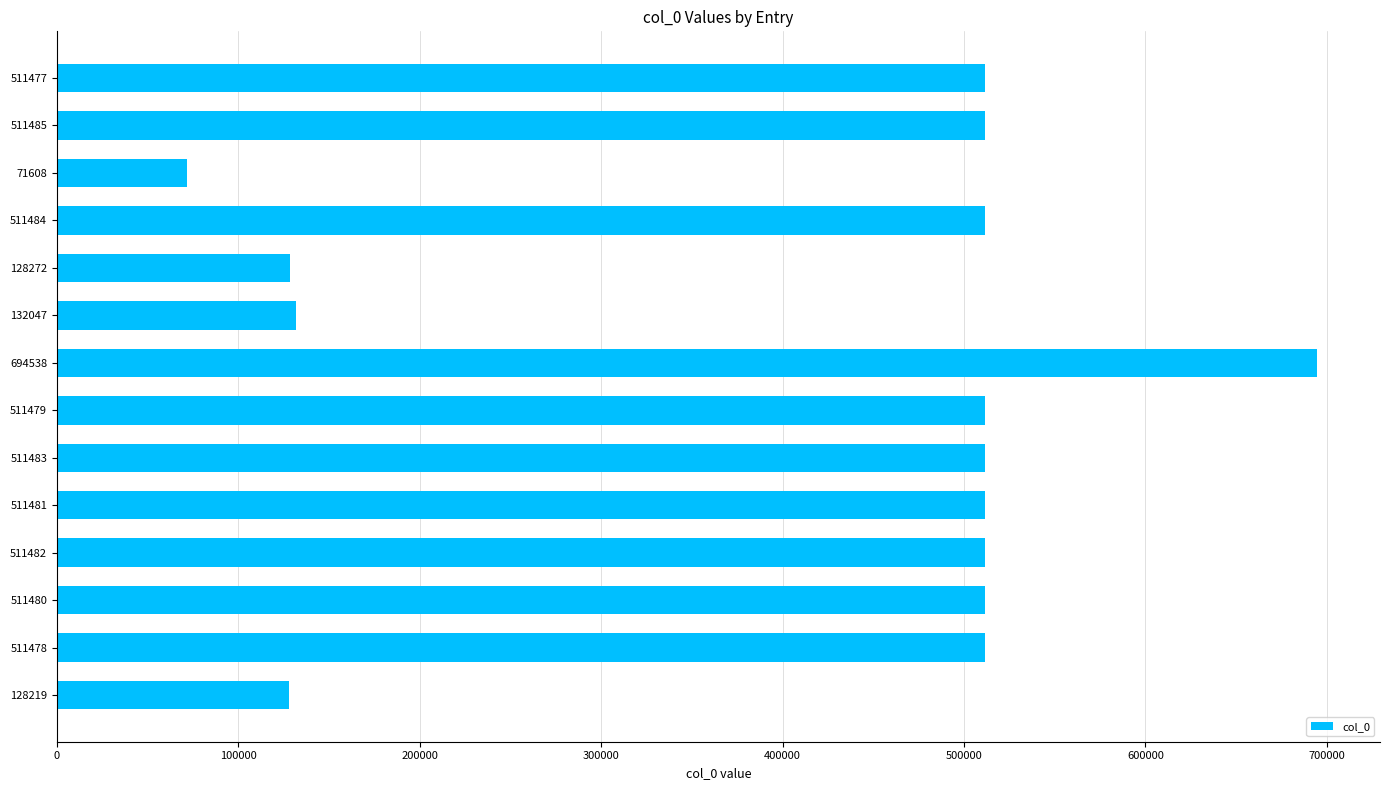

Approximately how many times larger is the value at 694538 compared to 511481?

1.4